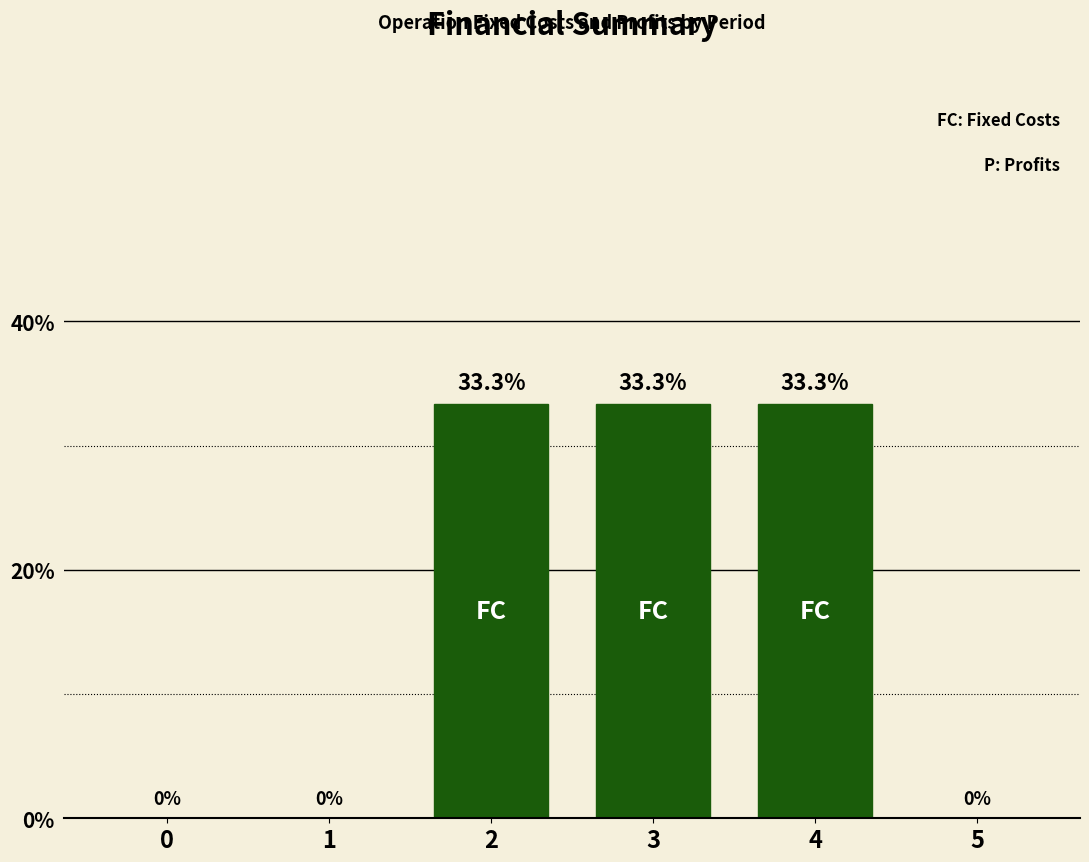

The chart shows a value of 22.8 at 5. True or false?

False